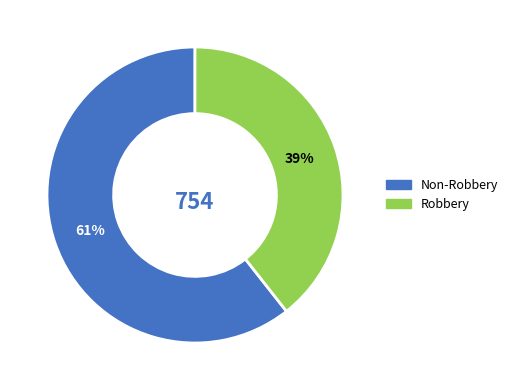

To the nearest percent, what is the average slice percentage?

50%